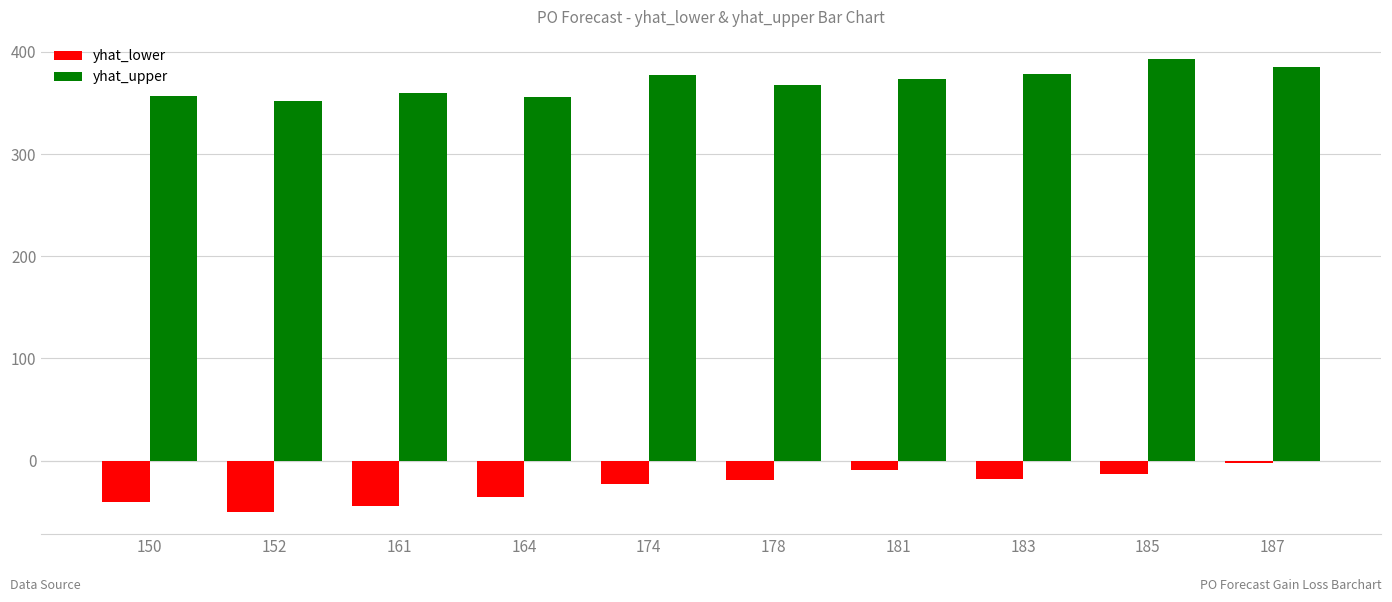

Which series has the widest spread of values?

yhat_lower